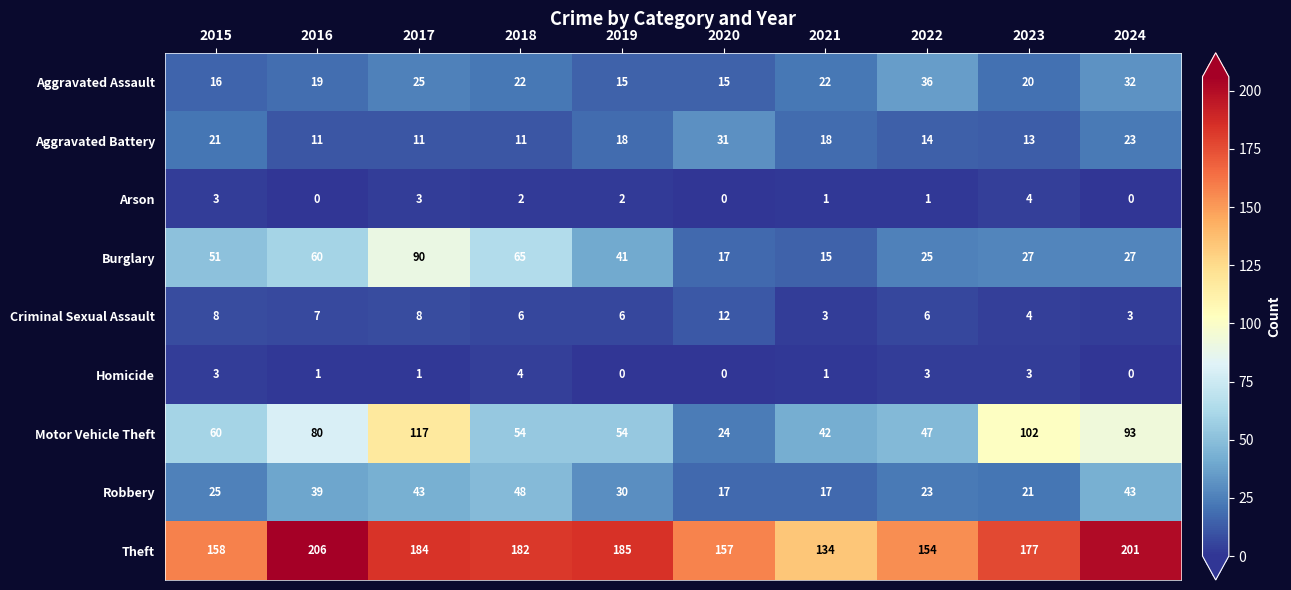

At how many categories does at least one series exceed 141?

9